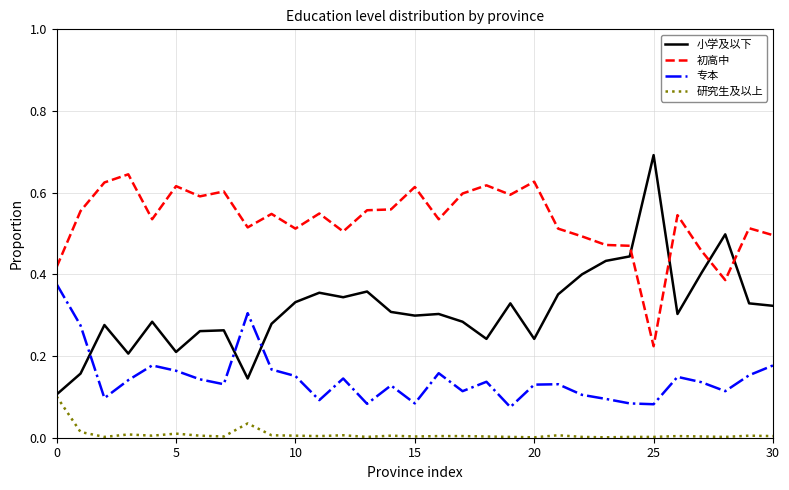

At how many categories does at least one series exceed 0?

31